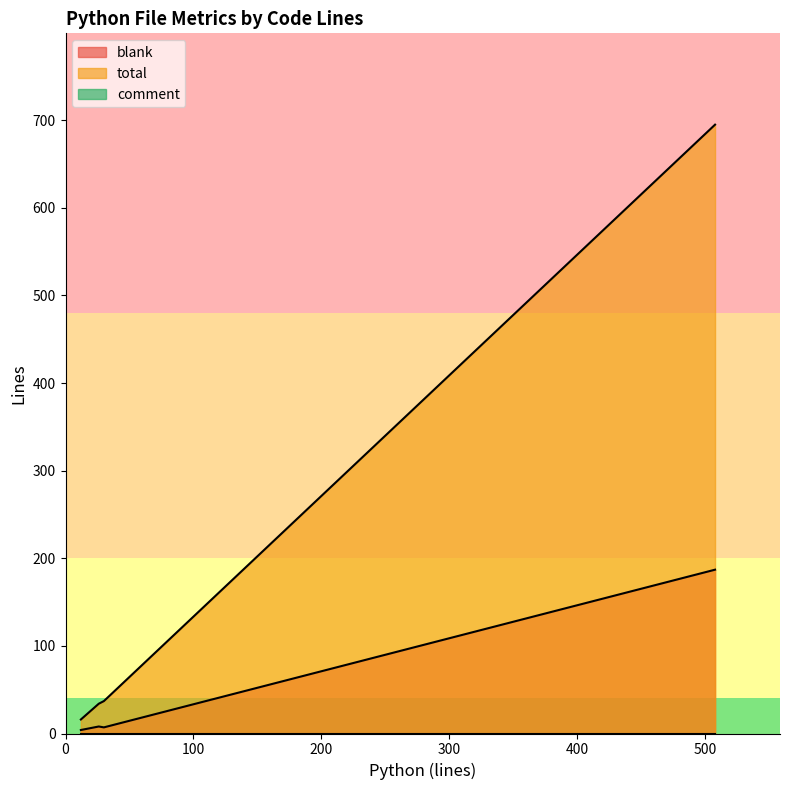

What is the highest value of the total series?

695